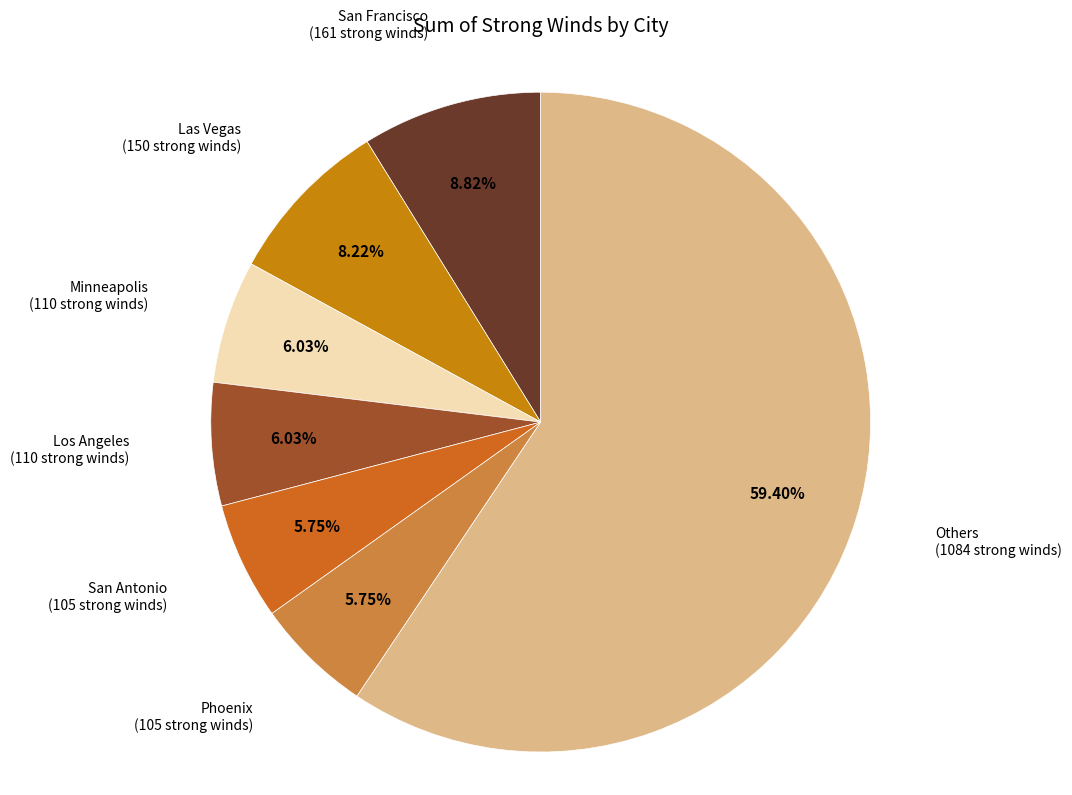

What is the largest slice in the pie chart?

Others